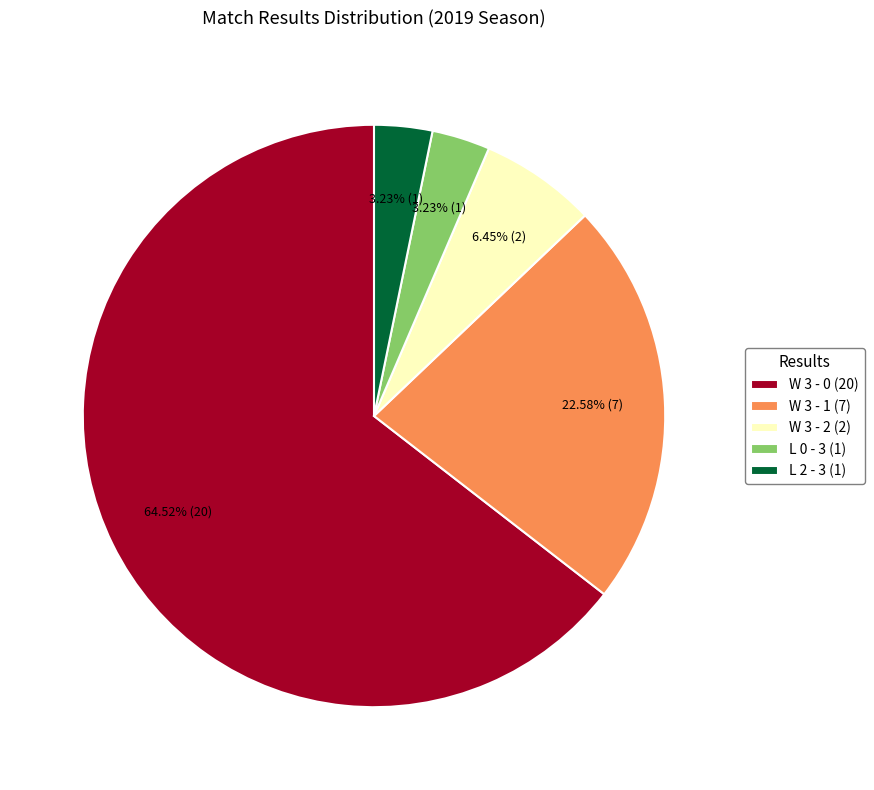

Combined, what portion of the pie is W 3 - 0 and W 3 - 1?

87.1%